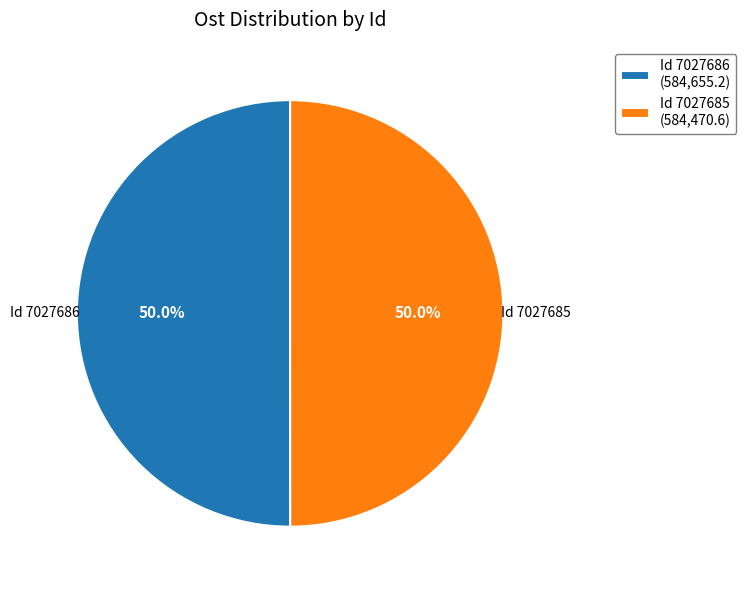

What is the ratio of the value at Id 7027685 (584,470.6) to the value at Id 7027686 (584,655.2)?

1.0